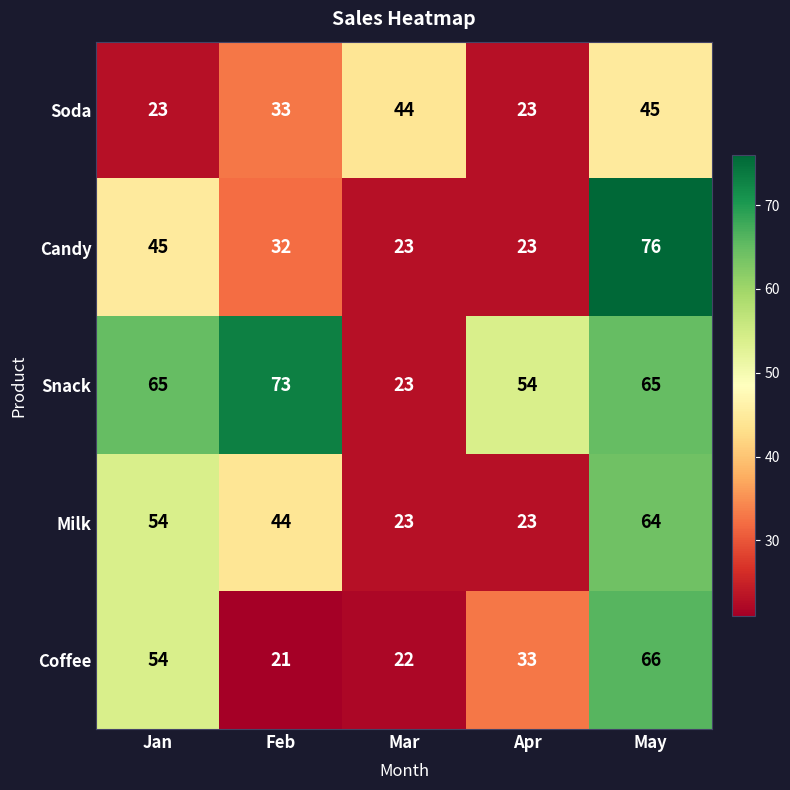

How many series are shown in this chart?

5